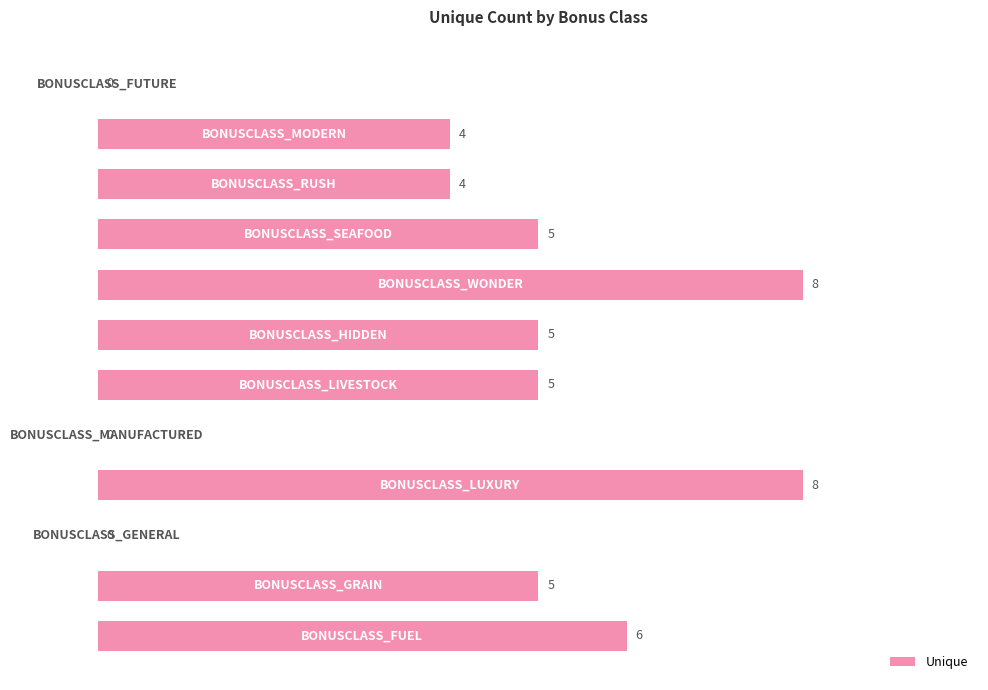

What is the maximum value shown in the chart?

8